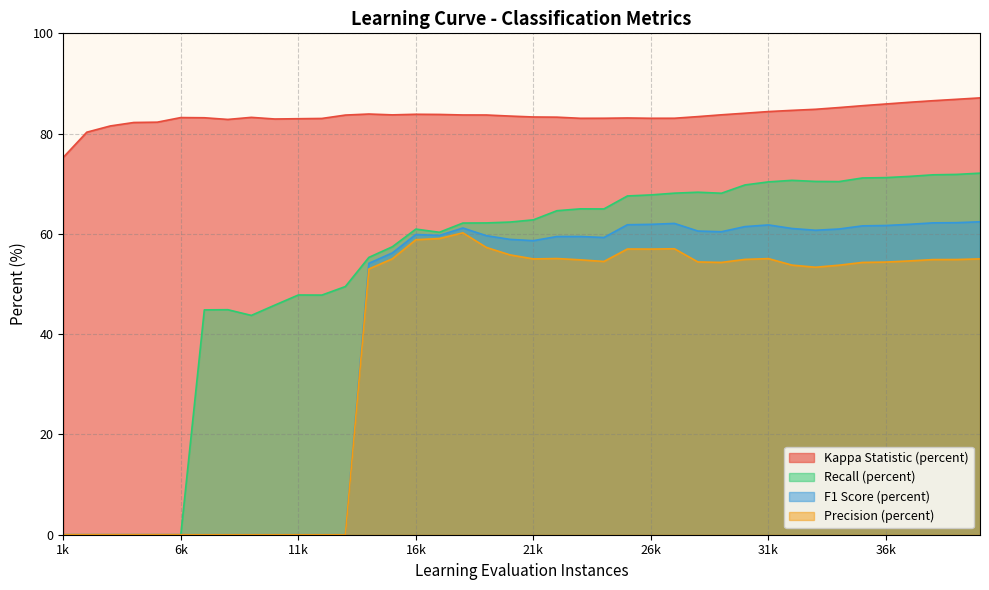

Is it true that F1 Score (percent) equals 0.0 at 11k?

True